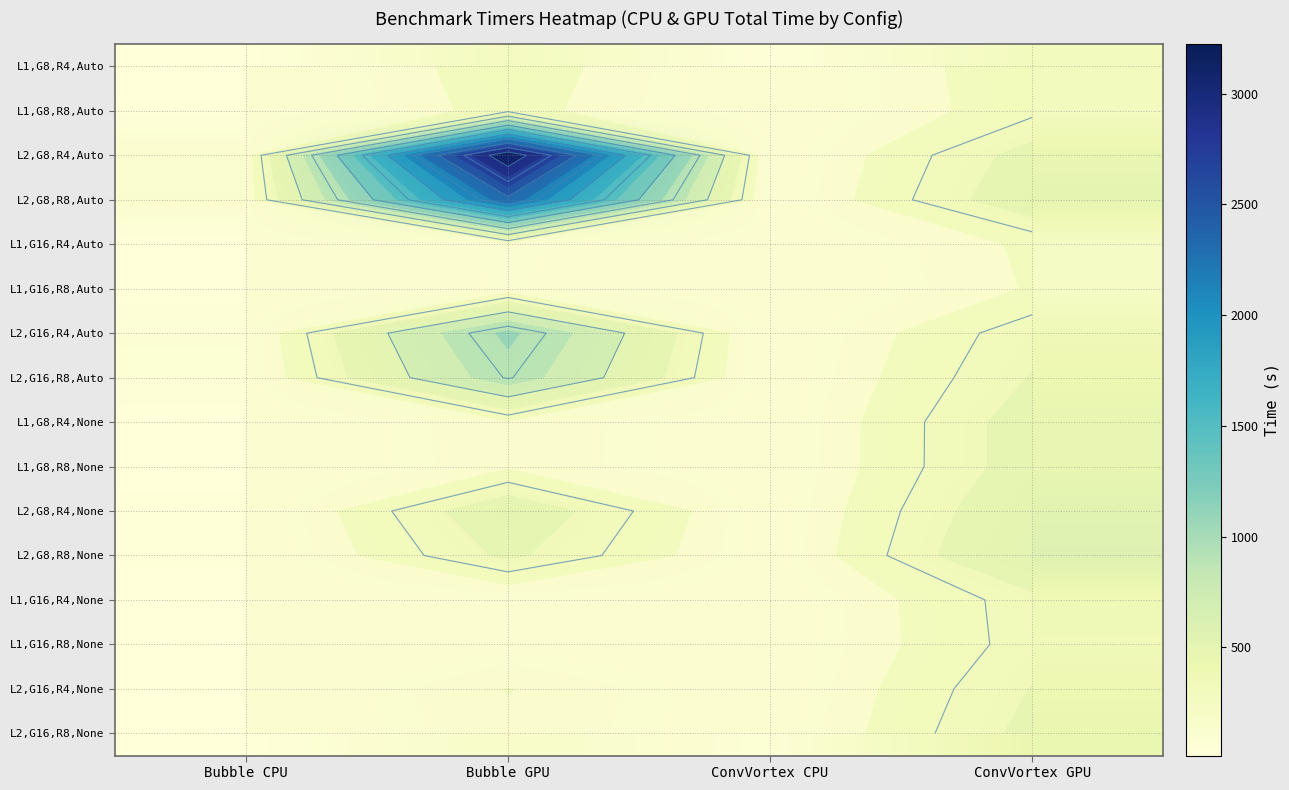

What is the difference between the maximum and minimum values in the L2,G16,R4,Auto series?

1000.1